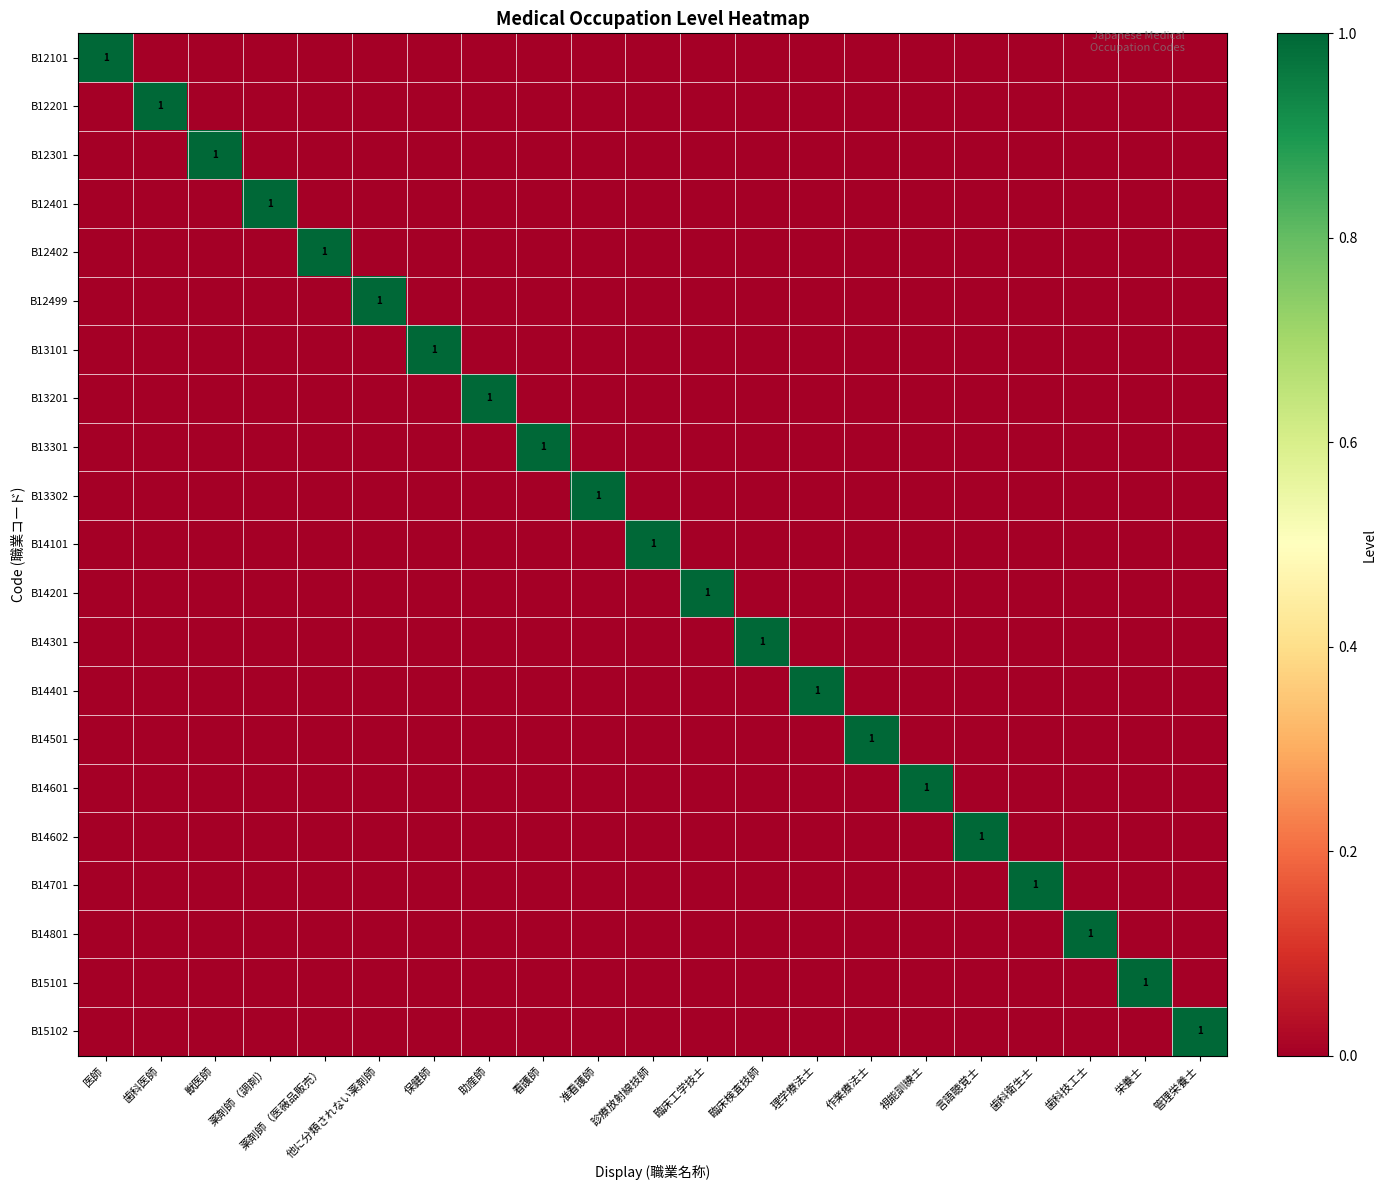

Which series has the widest spread of values?

B12101